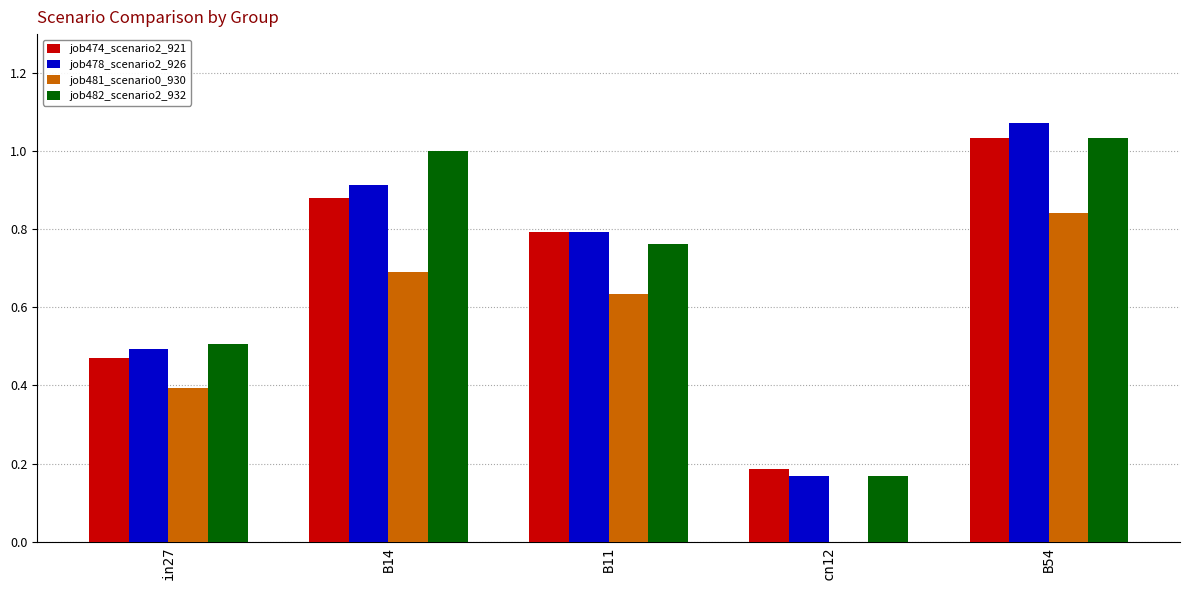

What is the sum of the job482_scenario2_932 values at in27 and cn12?

0.7